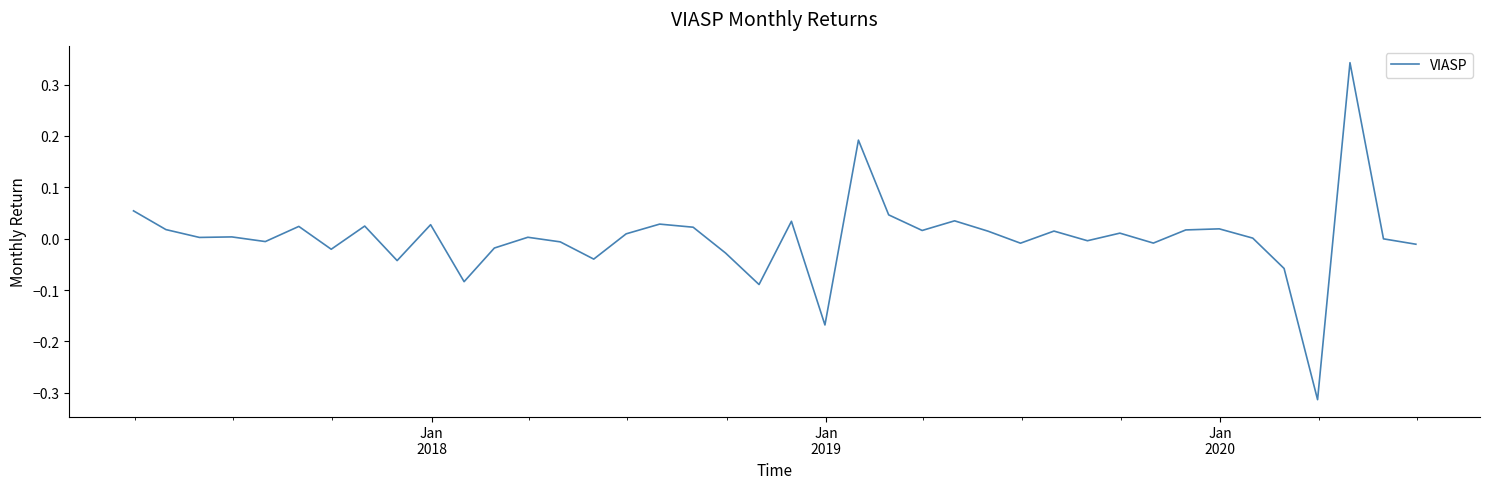

What is the difference between the maximum and minimum values?

0.7